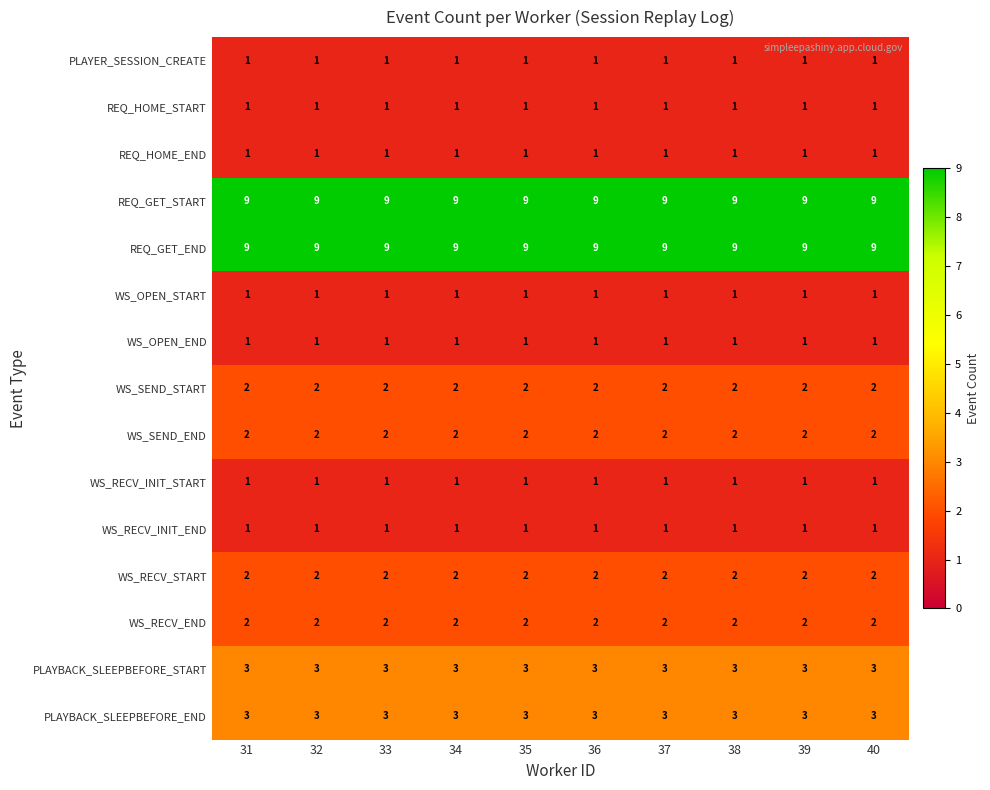

The REQ_GET_START series shows 16 at 39. True or false?

False